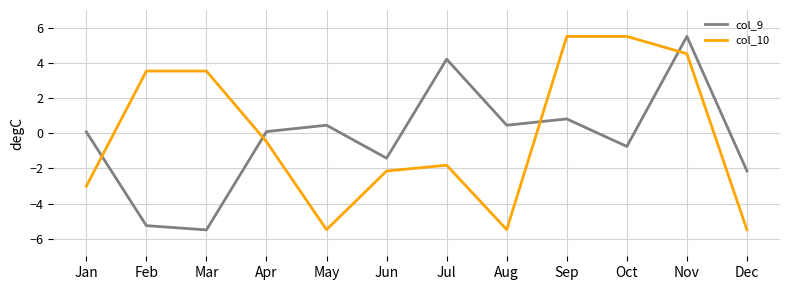

At which category is the sum across all series the highest?

Nov